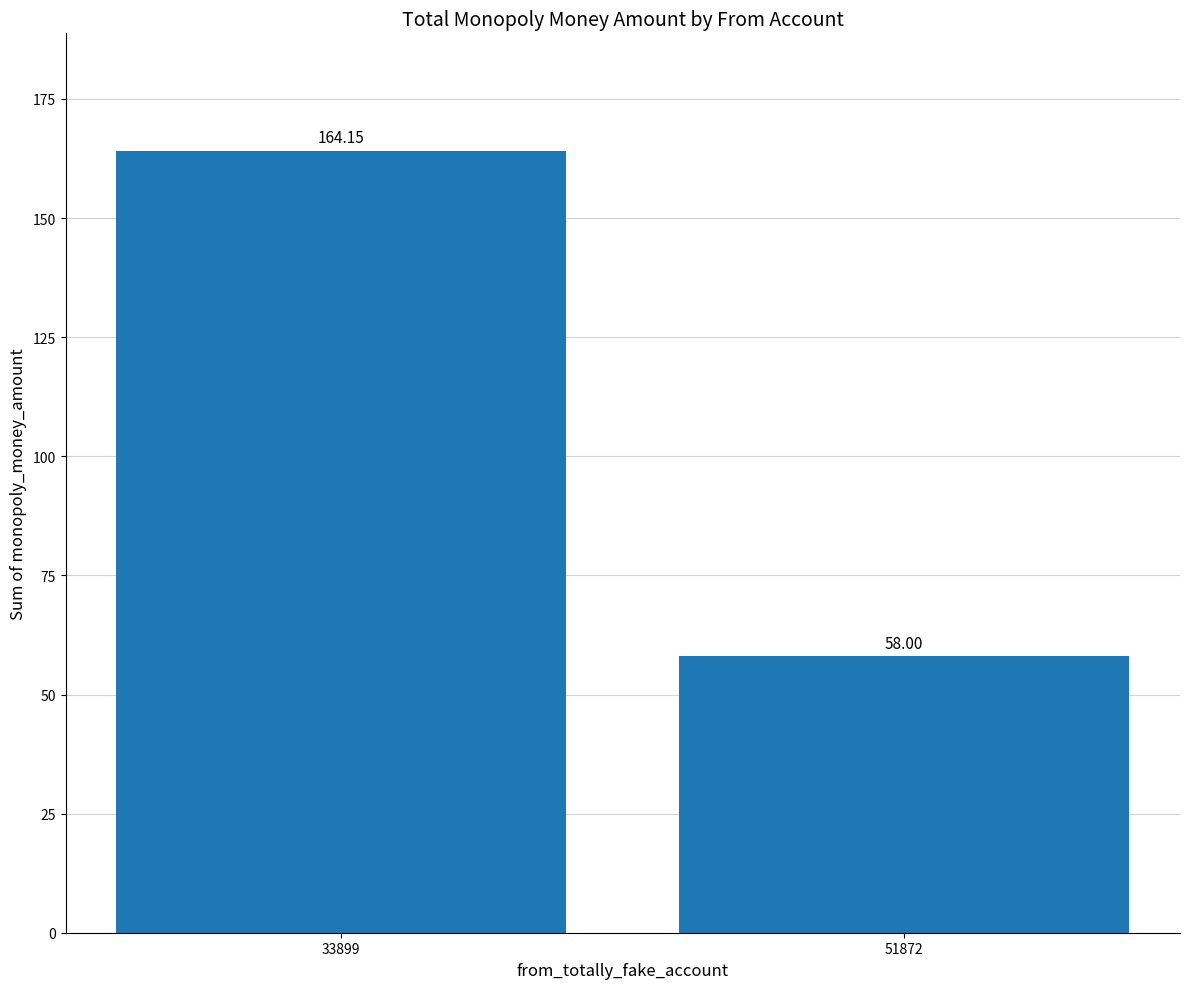

How many series are shown in this chart?

1